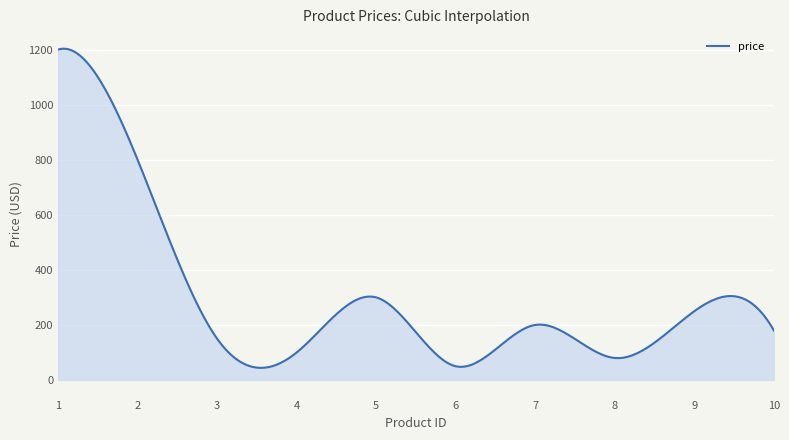

What is the greatest value displayed?

1203.2